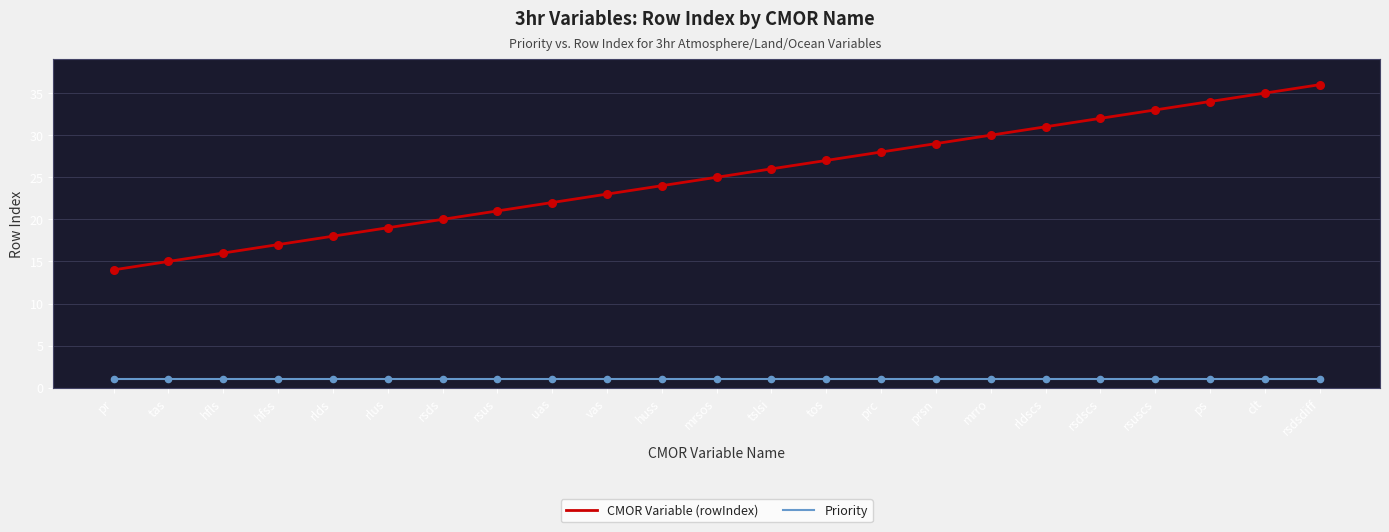

Between prsn and ps, which series saw the biggest shift?

CMOR Variable (rowIndex)